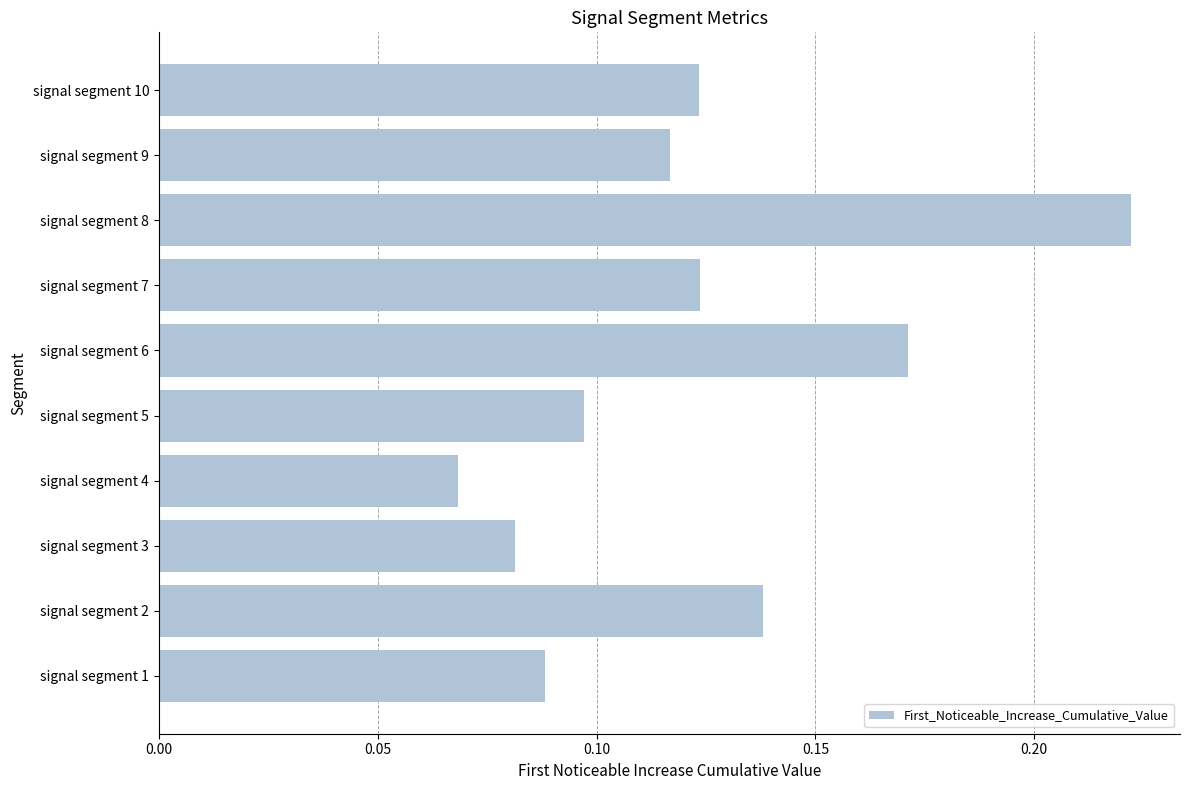

What is the sum of all values?

1.2